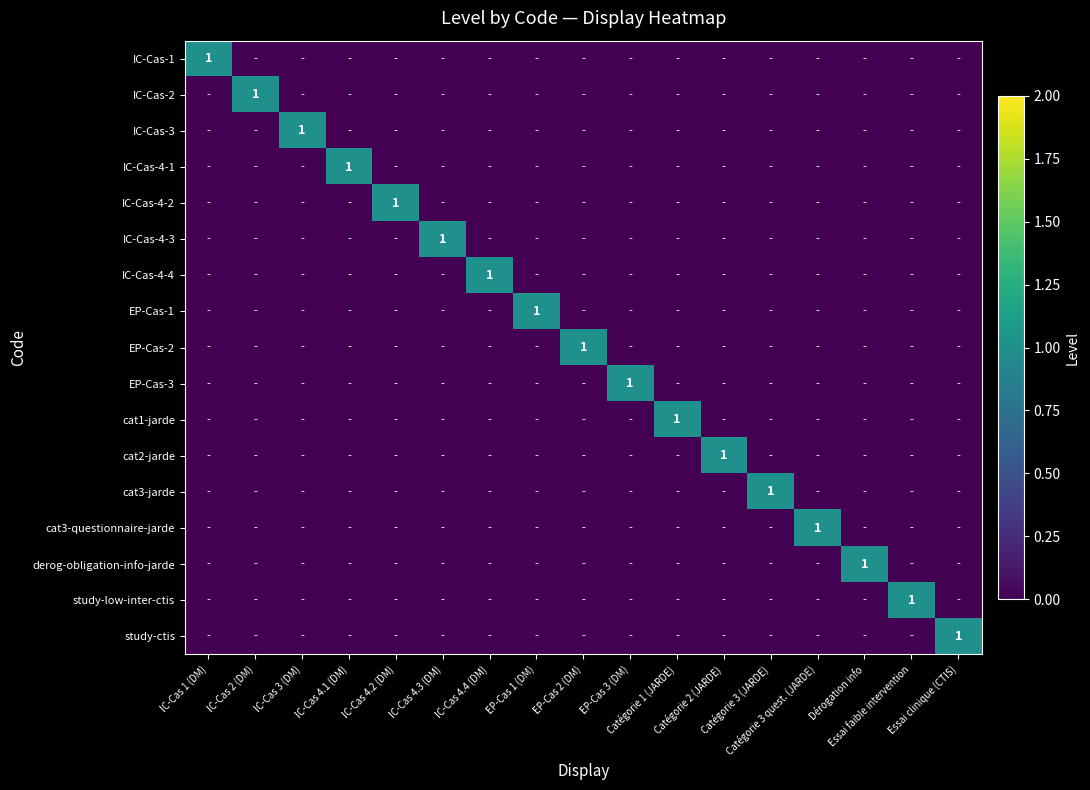

How many positive values does the IC-Cas-1 series have?

1